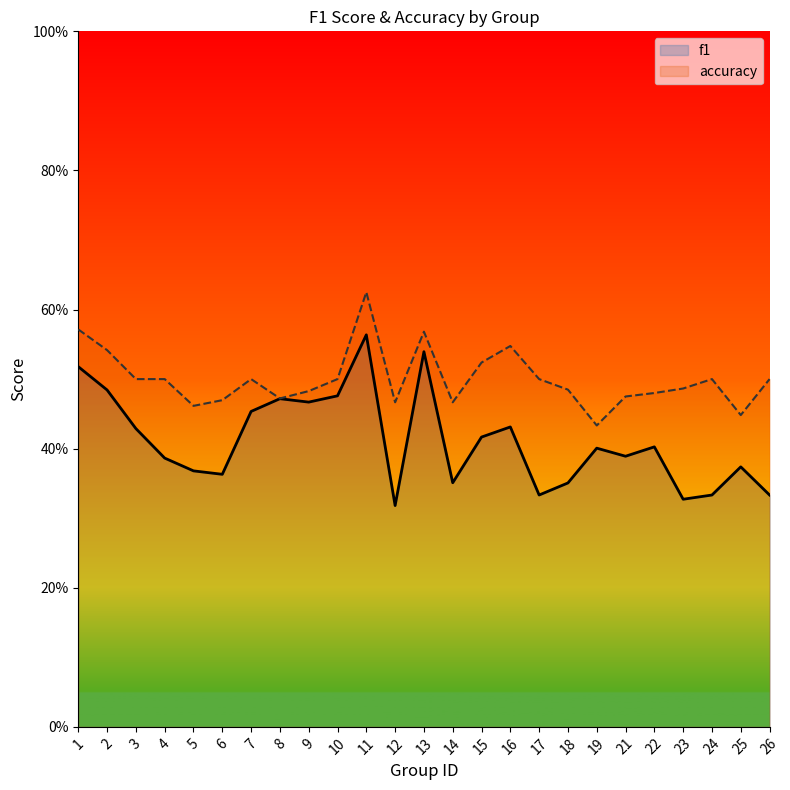

True or false: f1 has more than 1 interior local peaks.

True